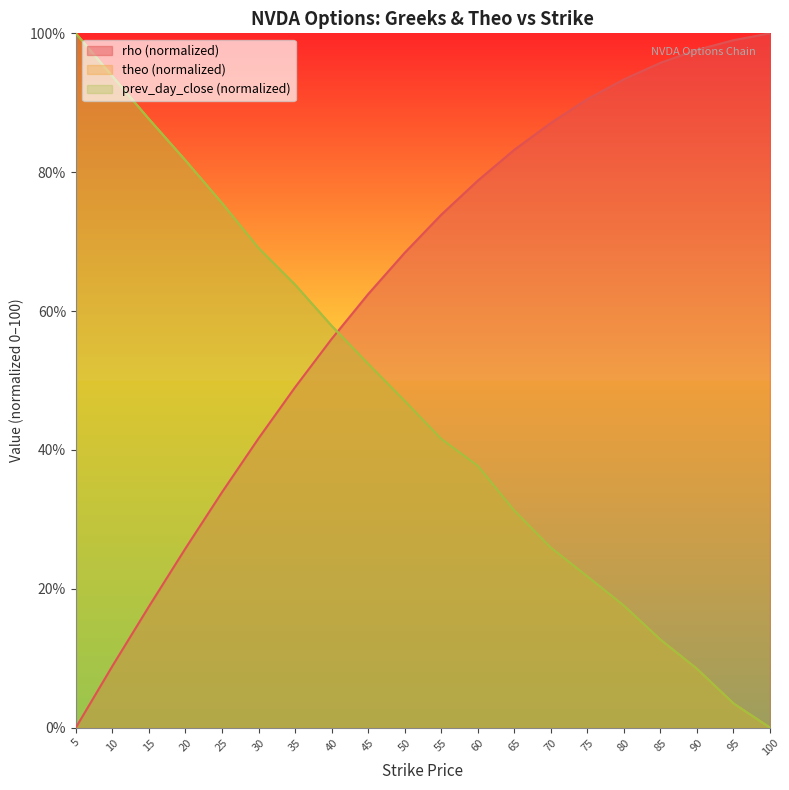

What is the average value of the rho series?

63.1